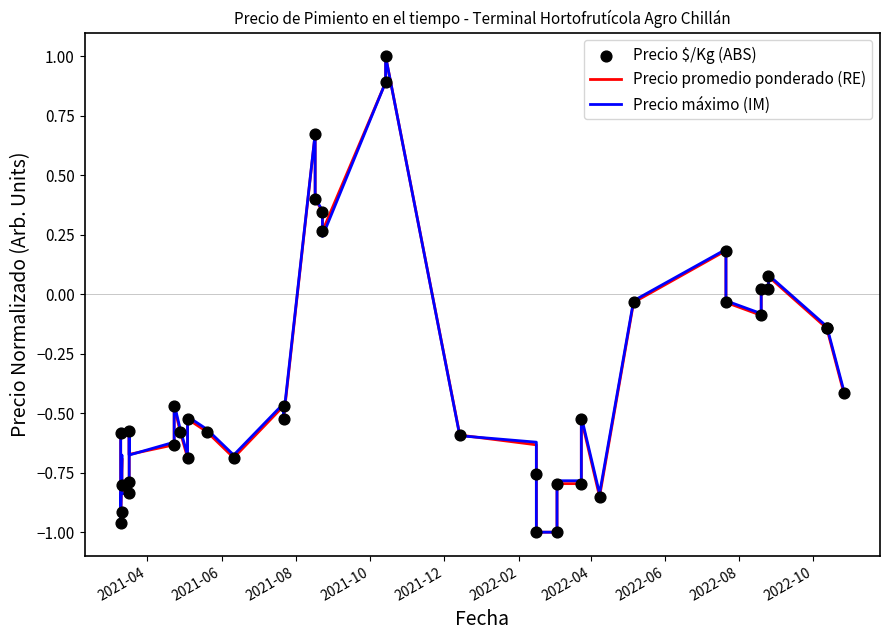

Which series reaches the minimum Y coordinate?

Precio promedio ponderado (RE)